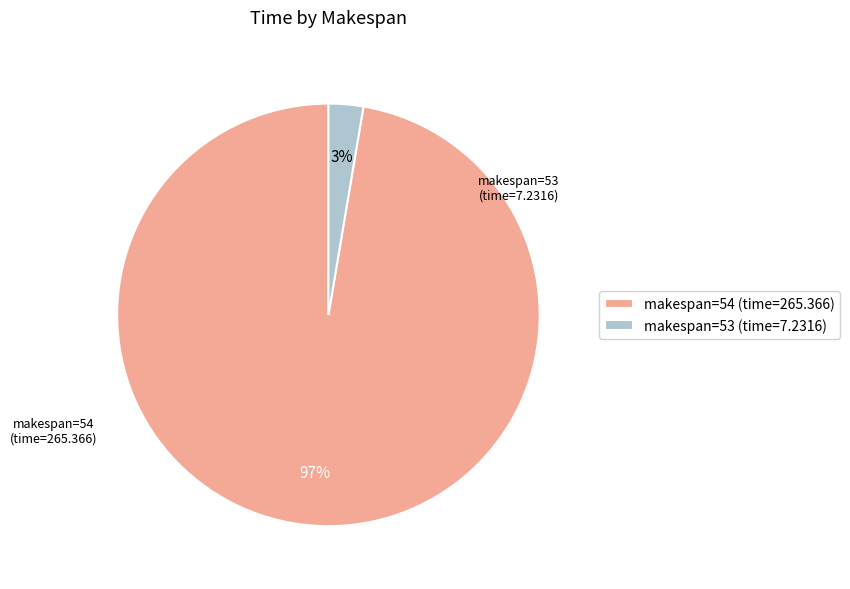

Count the number of slices in the pie.

2